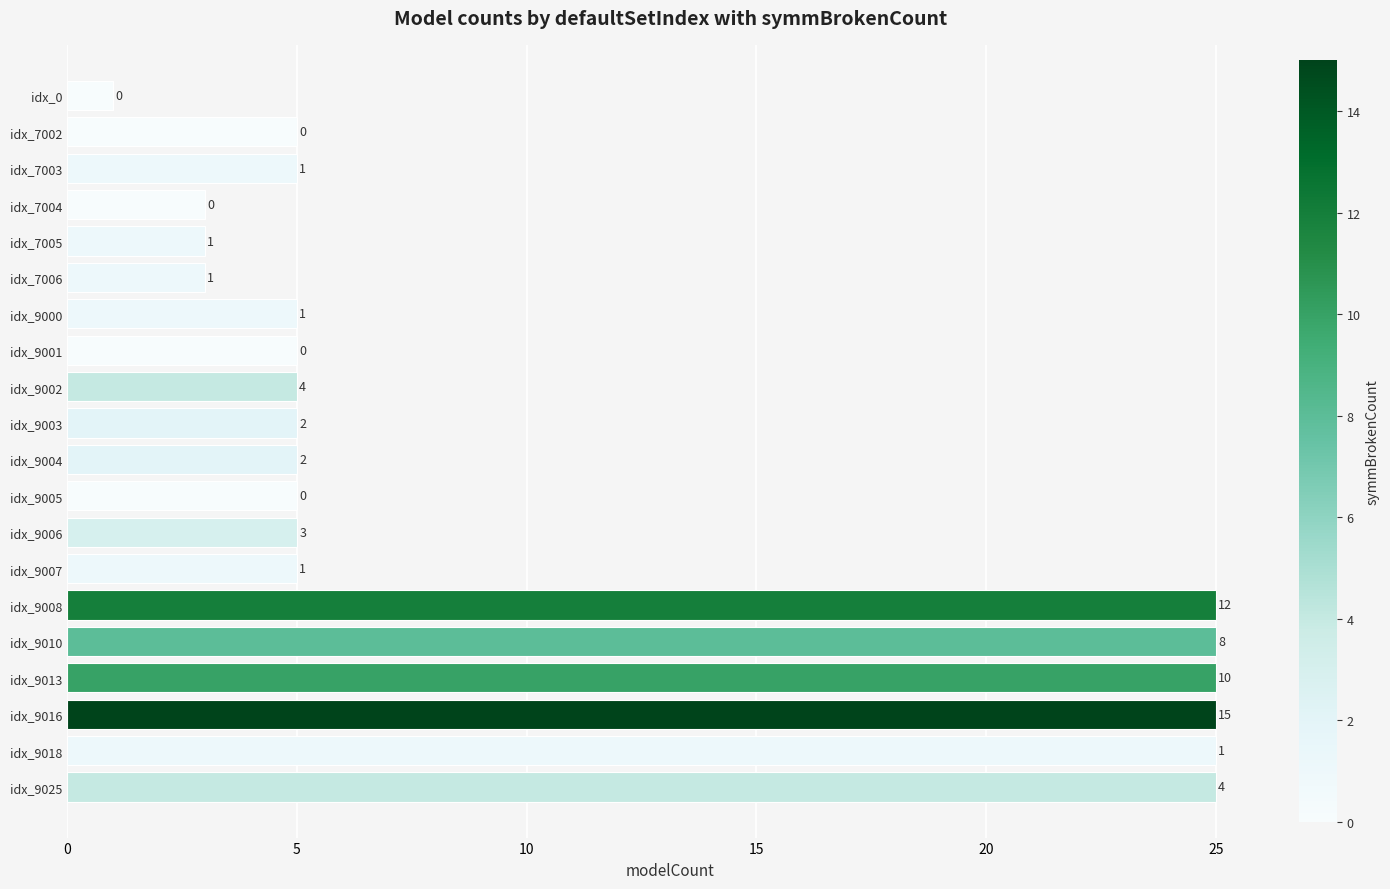

Does the chart contain any negative values?

No